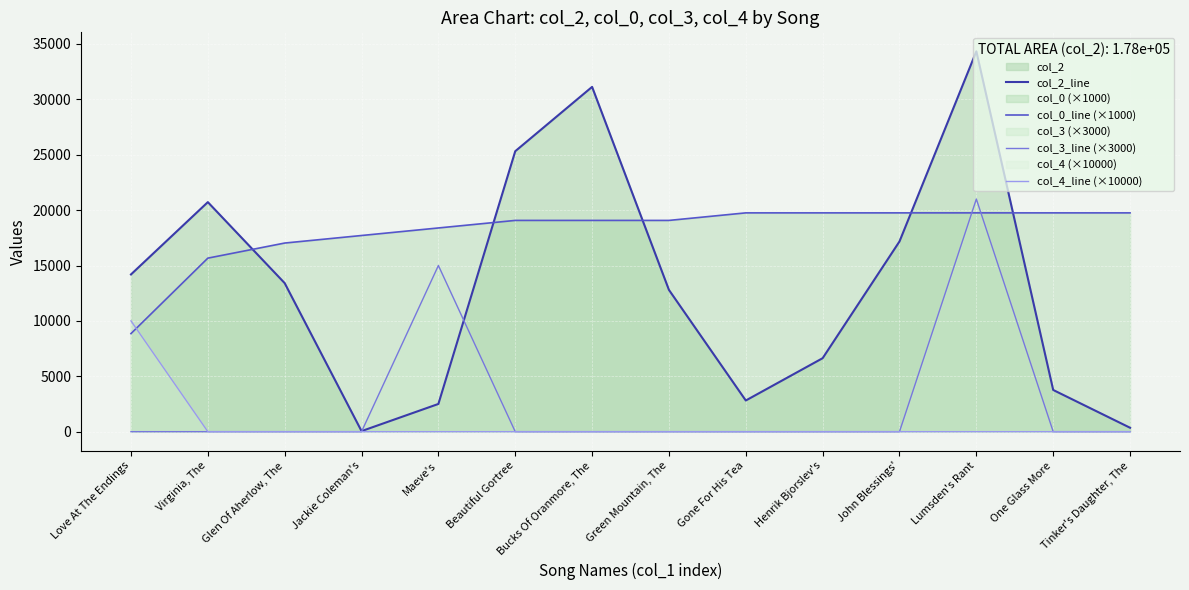

Which series ends up on top after the final intersection of col_3_line (×3000) and col_0_line (×1000)?

col_0_line (×1000)